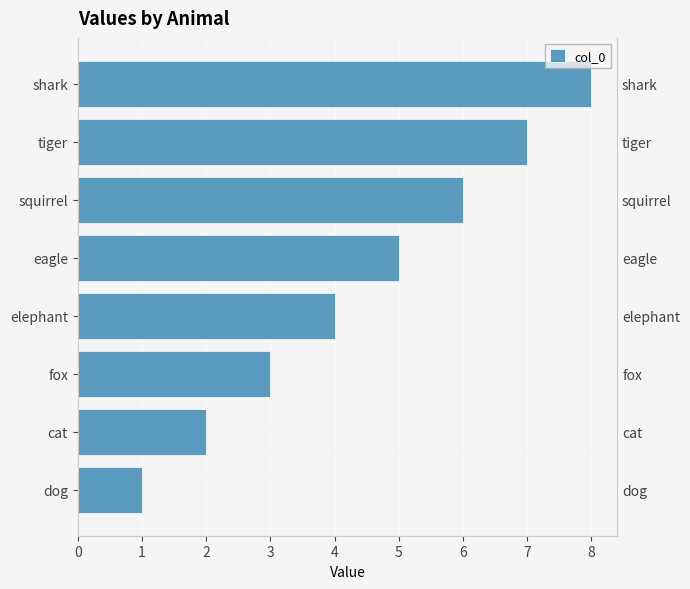

Are the bars grouped side by side (vs. stacked)?

No